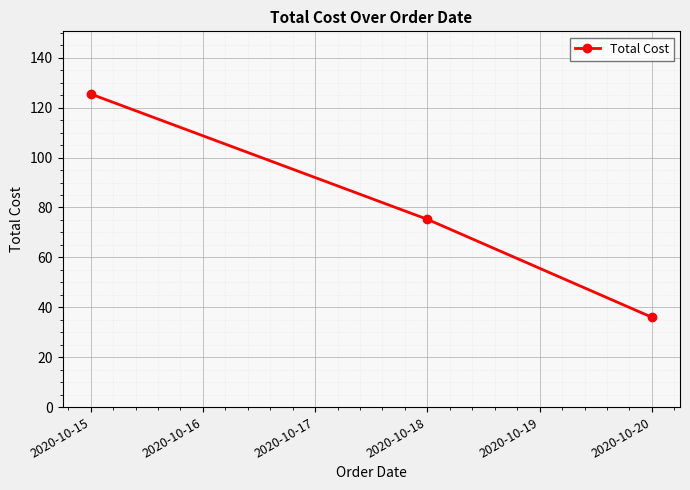

Is this an area chart (filled region under the line)?

No